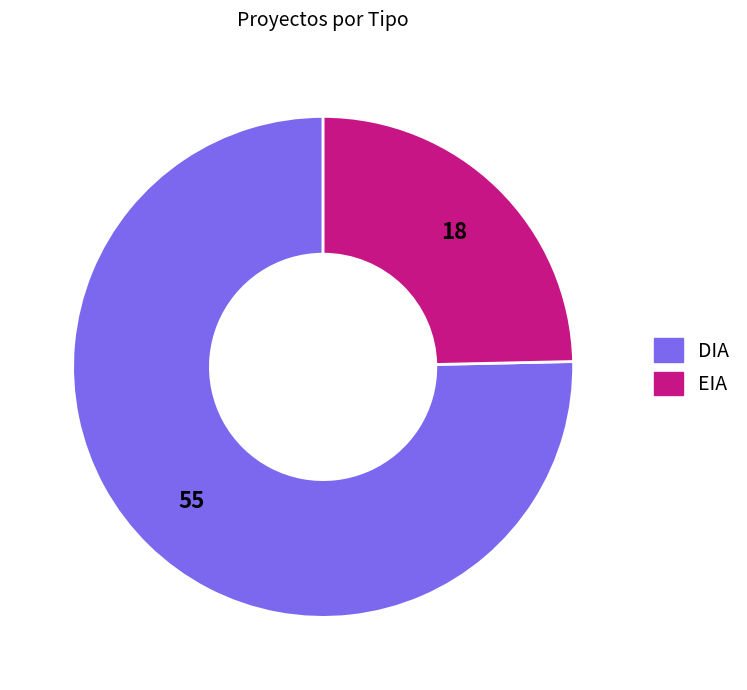

What is the ratio of the value at DIA to the value at EIA?

3.1